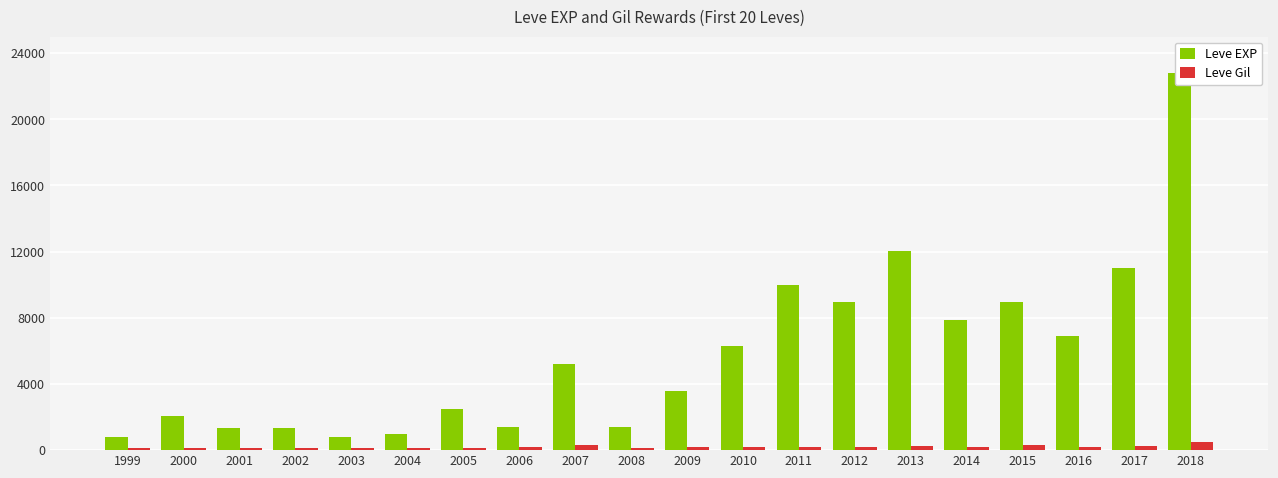

What is the average value of the Leve EXP series?

5809